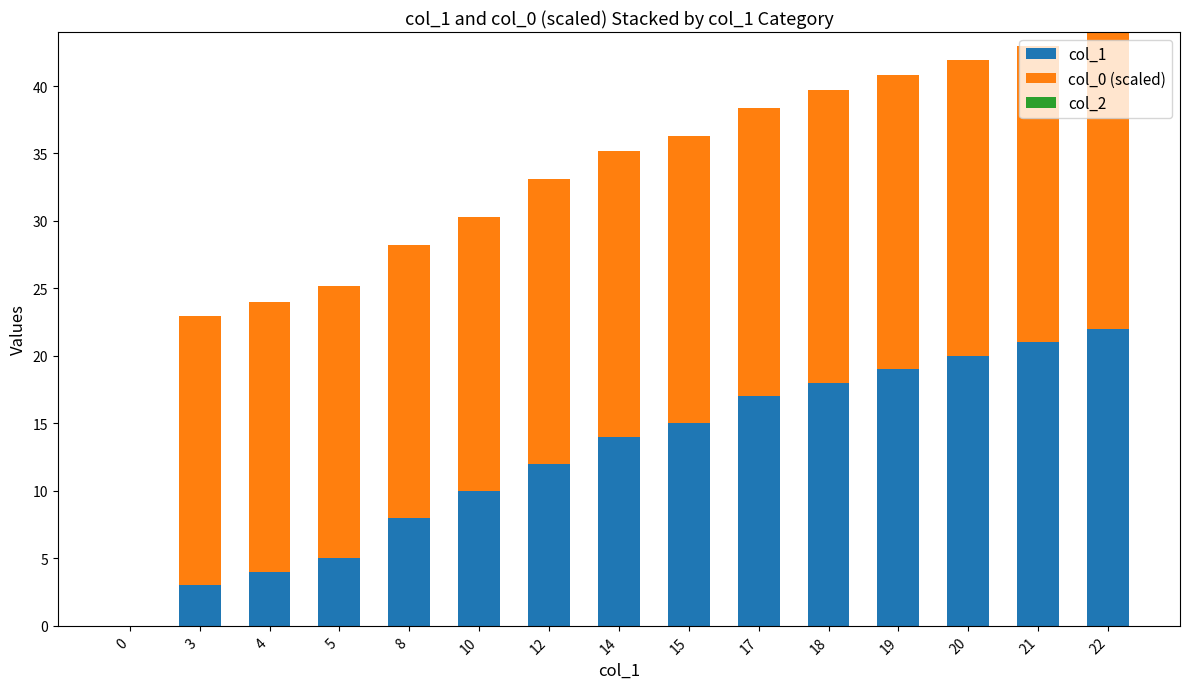

What is the highest value of the col_1 series?

22.0